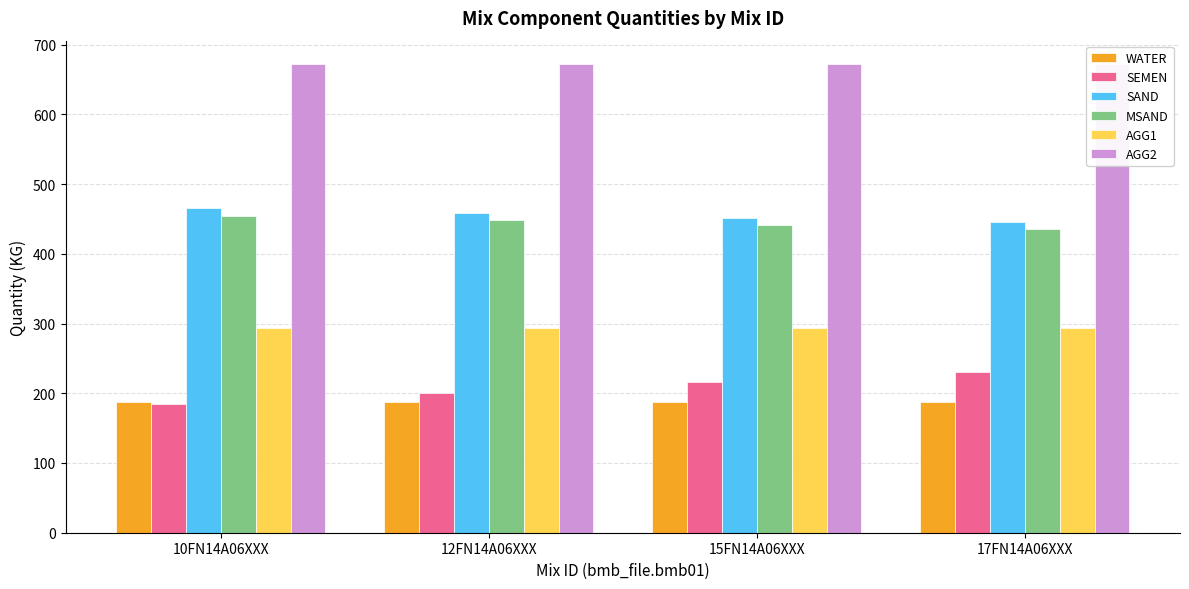

Is it true that AGG2 equals 1028 at 15FN14A06XXX?

False